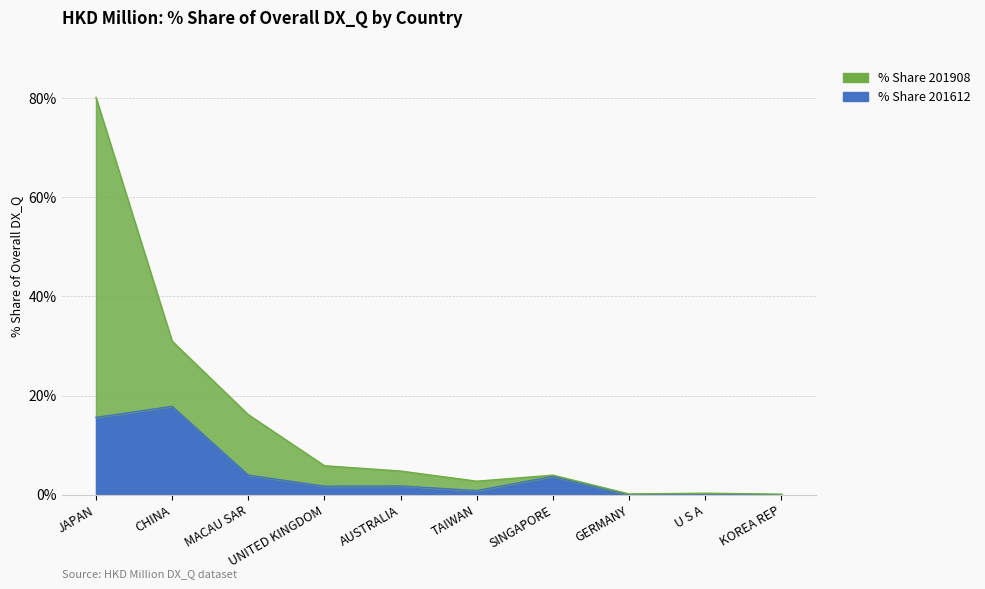

Which label corresponds to the smallest value in the chart?

GERMANY